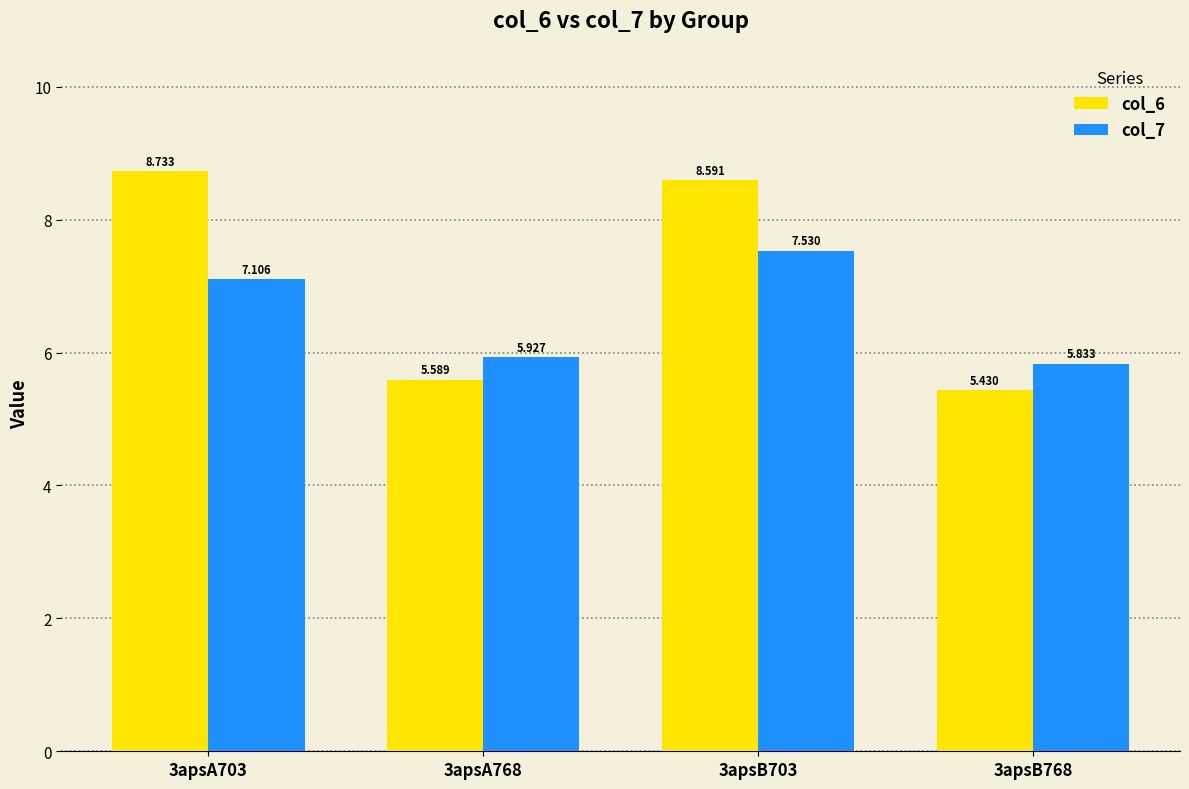

Where does the col_7 series first go above 7?

3apsA703